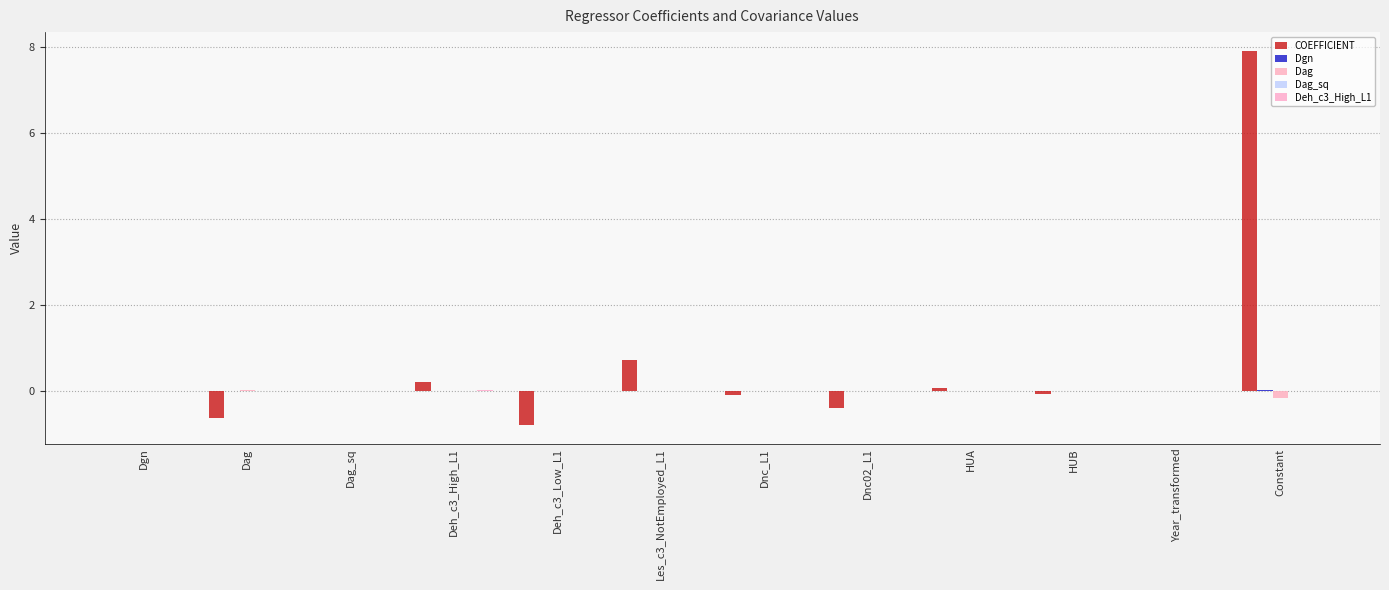

Reading left to right, list all the values displayed in this chart.

COEFFICIENT: Dgn=-0.0	Dag=-0.6	Dag_sq=0.0	Deh_c3_High_L1=0.2	Deh_c3_Low_L1=-0.8	Les_c3_NotEmployed_L1=0.7	Dnc_L1=-0.1	Dnc02_L1=-0.4	HUA=0.1	HUB=-0.1	Year_transformed=0.0	Constant=7.9
Dgn: Dgn=0.0	Dag=-0.0	Dag_sq=0.0	Deh_c3_High_L1=0.0	Deh_c3_Low_L1=-0.0	Les_c3_NotEmployed_L1=0.0	Dnc_L1=0.0	Dnc02_L1=0.0	HUA=-0.0	HUB=-0.0	Year_transformed=-0.0	Constant=0.0
Dag: Dgn=-0.0	Dag=0.0	Dag_sq=-0.0	Deh_c3_High_L1=0.0	Deh_c3_Low_L1=0.0	Les_c3_NotEmployed_L1=-0.0	Dnc_L1=0.0	Dnc02_L1=0.0	HUA=0.0	HUB=0.0	Year_transformed=0.0	Constant=-0.2
Dag_sq: Dgn=0.0	Dag=-0.0	Dag_sq=0.0	Deh_c3_High_L1=-0.0	Deh_c3_Low_L1=-0.0	Les_c3_NotEmployed_L1=0.0	Dnc_L1=-0.0	Dnc02_L1=-0.0	HUA=-0.0	HUB=-0.0	Year_transformed=-0.0	Constant=0.0
Deh_c3_High_L1: Dgn=0.0	Dag=0.0	Dag_sq=-0.0	Deh_c3_High_L1=0.0	Deh_c3_Low_L1=-0.0	Les_c3_NotEmployed_L1=0.0	Dnc_L1=0.0	Dnc02_L1=0.0	HUA=0.0	HUB=0.0	Year_transformed=-0.0	Constant=-0.0